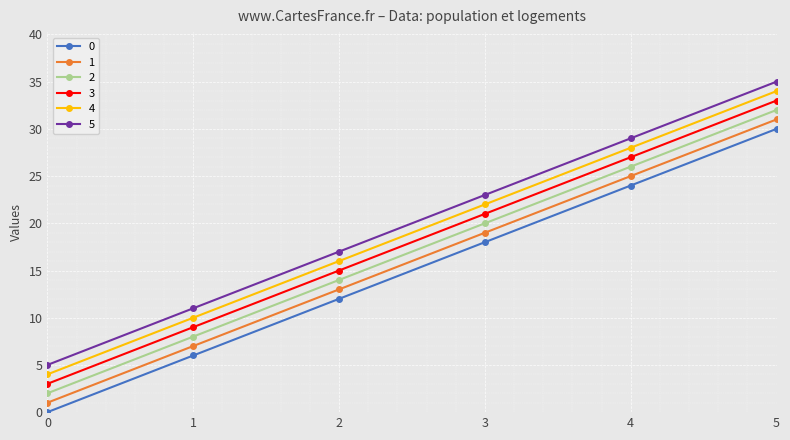

True or false: 3 and 0 cross at least once.

False